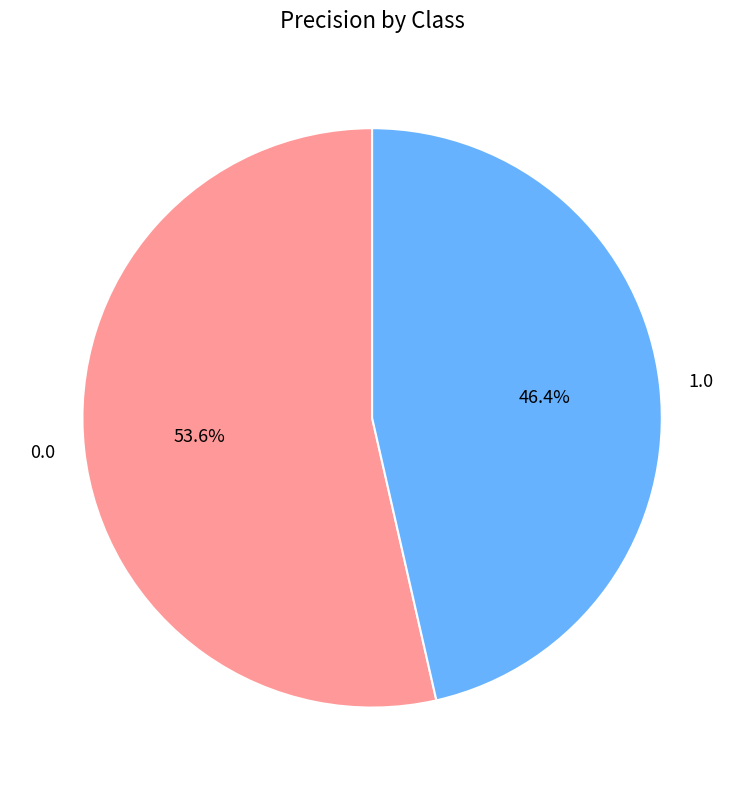

Is it true that 0.0 is 54% of the pie?

True